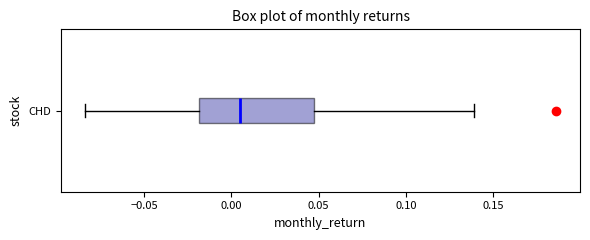

Transcribe this box plot: give where the median line is, the range the box spans, and where the two whiskers end, as read against the x-axis. The values are not printed on the chart, so give them approximately, as read against the axis.

median 0.005, box -0.020 to 0.045, whiskers -0.085 to 0.140